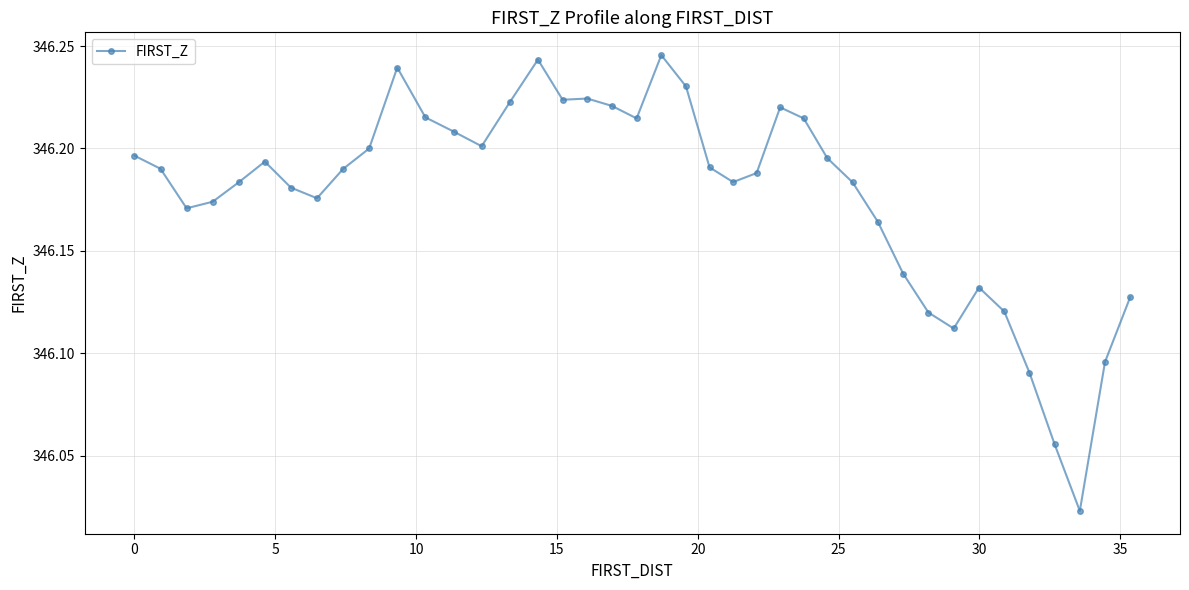

What is the difference between the second highest and minimum values?

0.2